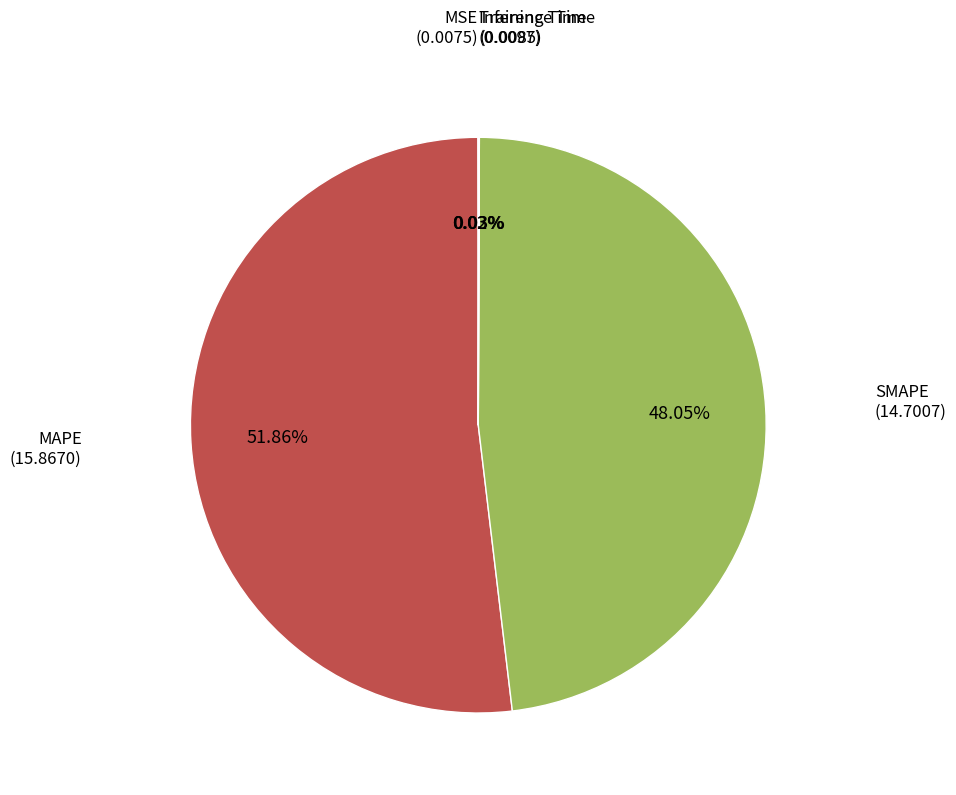

Is there any slice that represents more than half of the pie?

Yes